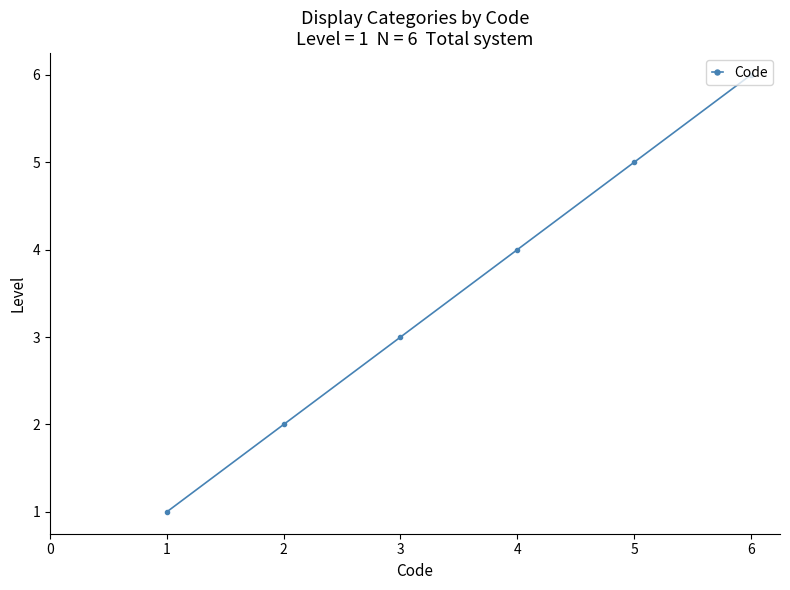

What is the difference between the values at 3 and 5?

2